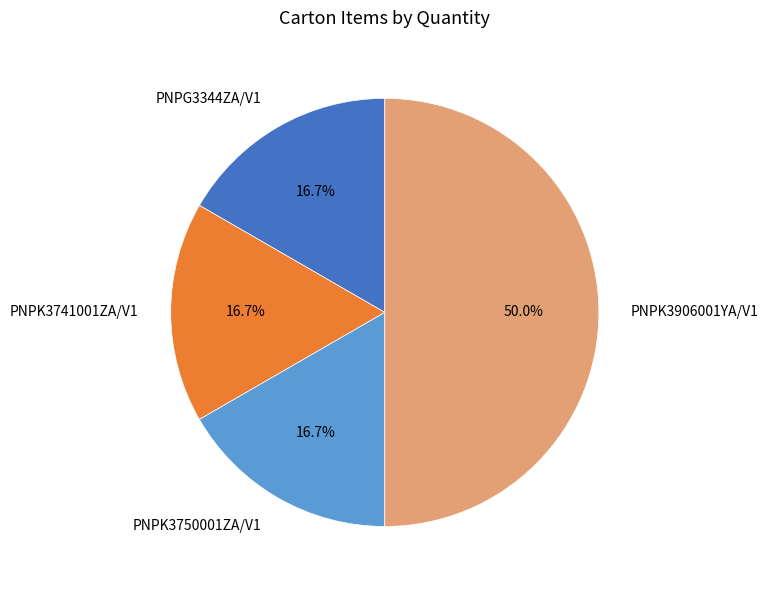

The PNPK3750001ZA/V1 slice represents 17% of the pie. True or false?

True